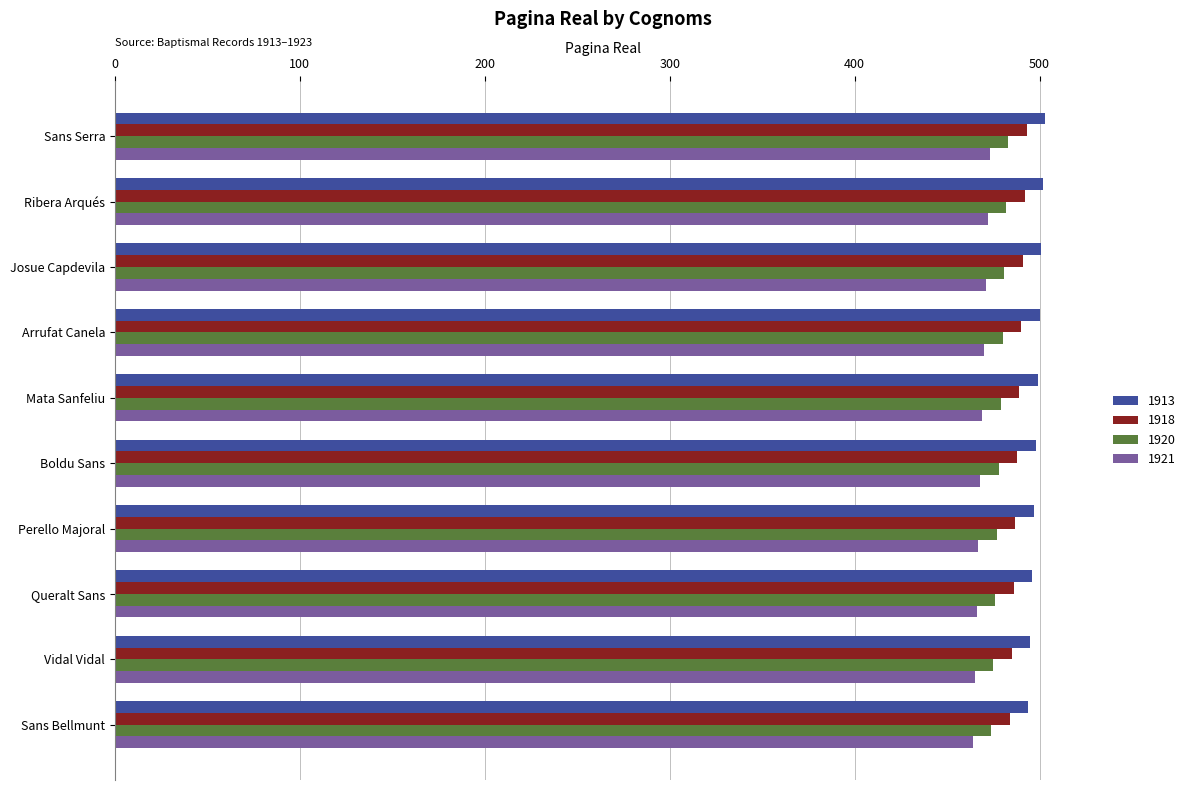

What is the highest value of the 1920 series?

483